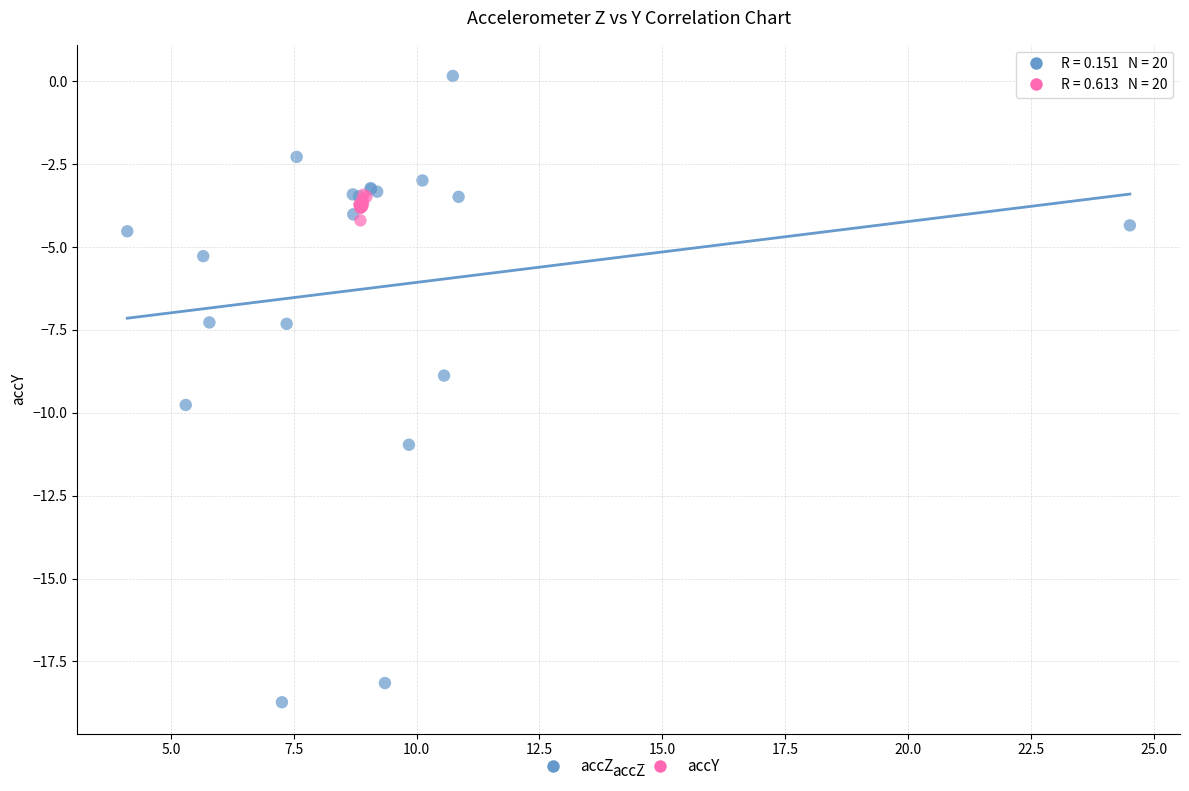

Which series reaches the minimum Y coordinate?

accZ